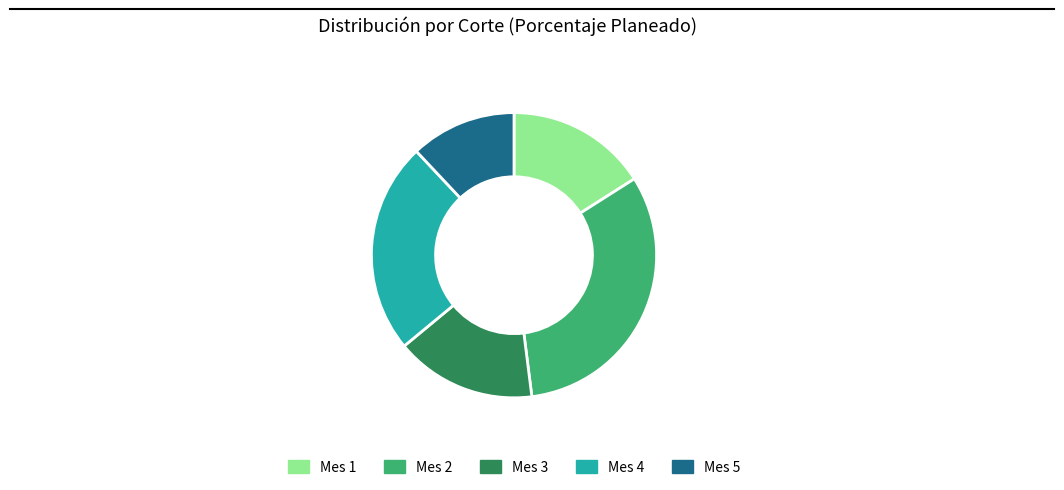

Which category has the smallest portion of the pie?

Mes 5